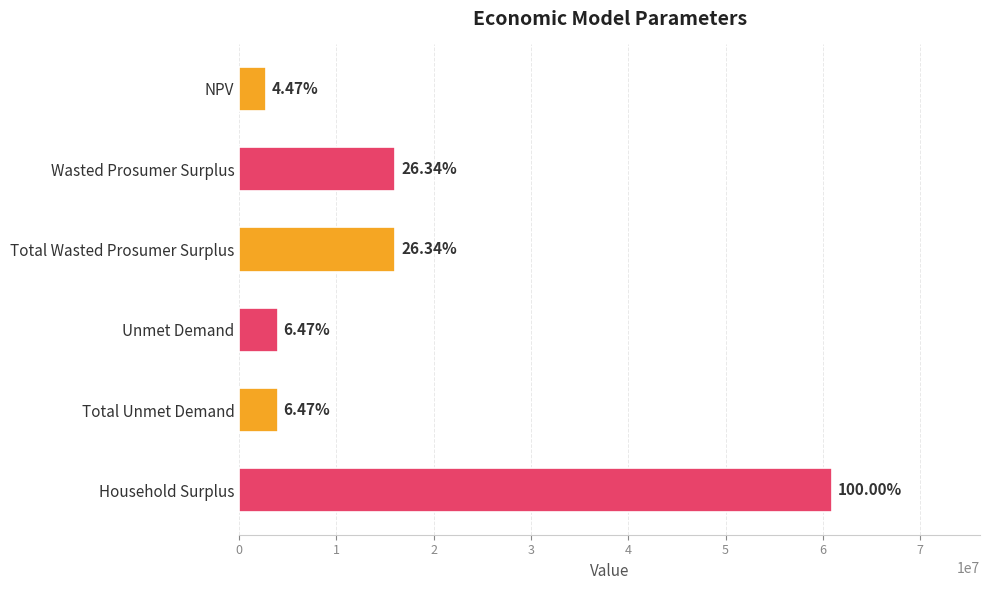

How many bars are there in total?

6